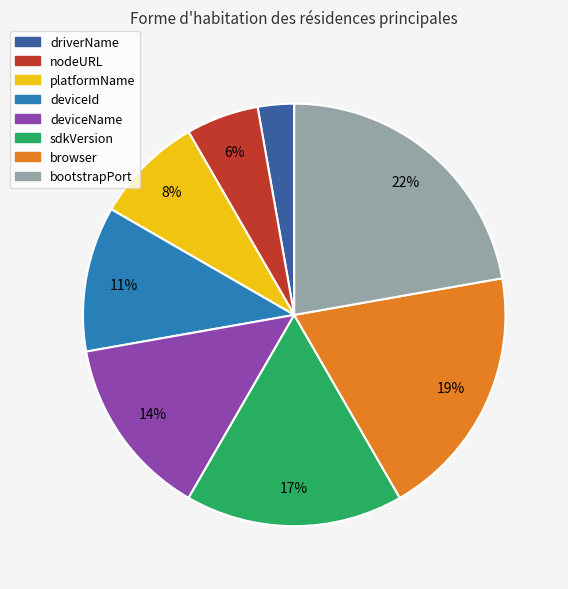

Is there any slice that represents more than half of the pie?

No